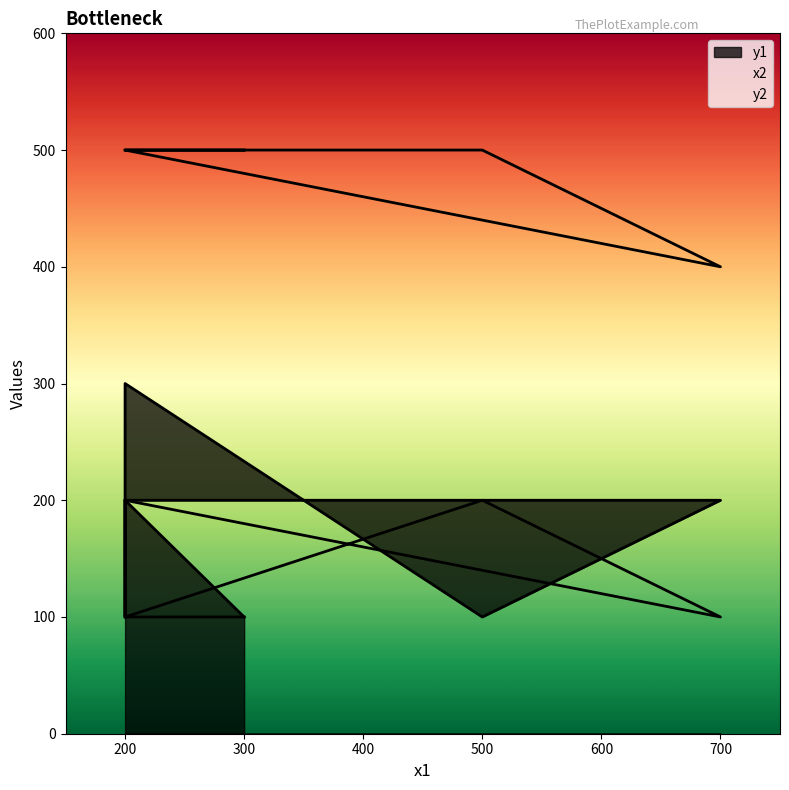

What is the sum of all y1 values?

1500